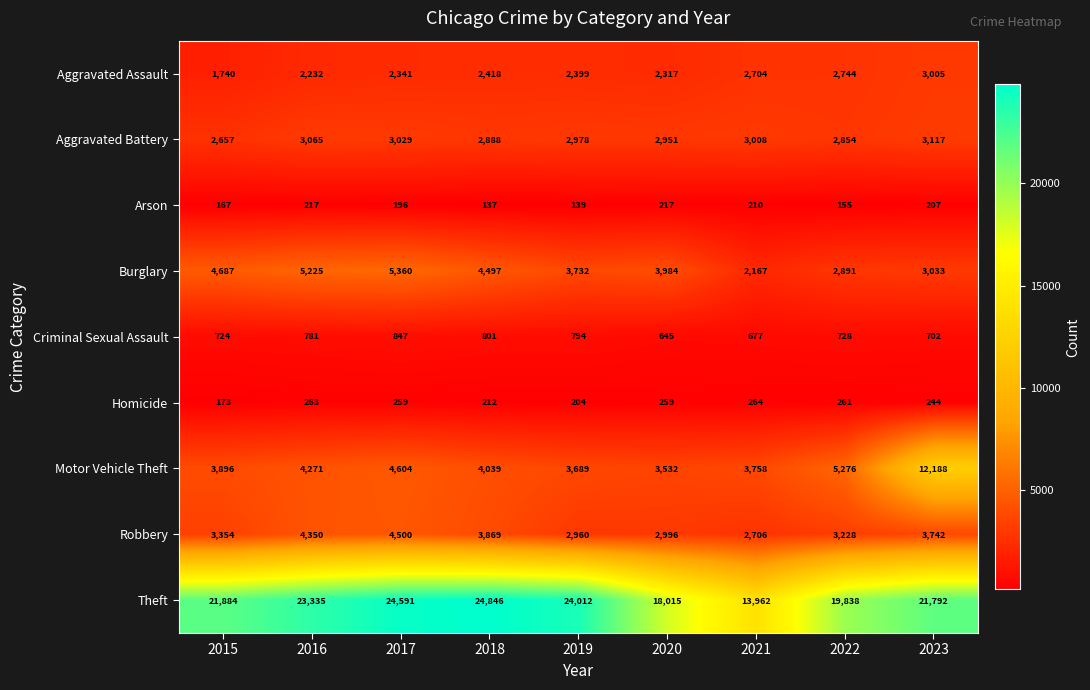

At how many categories does at least one series exceed 15503?

8